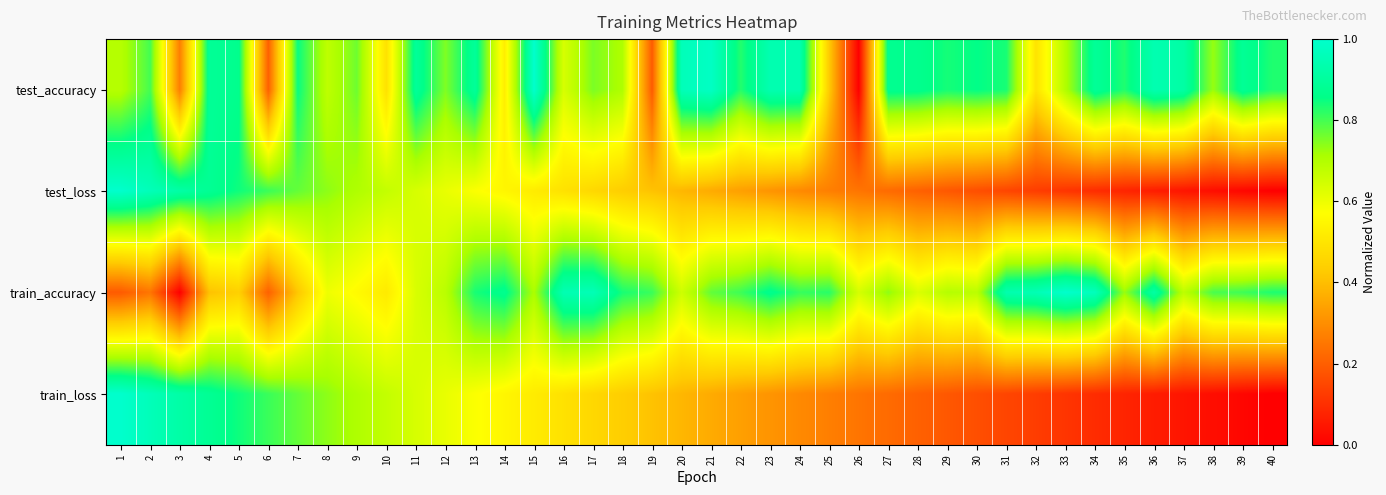

What is the maximum value shown in the chart?

1.0